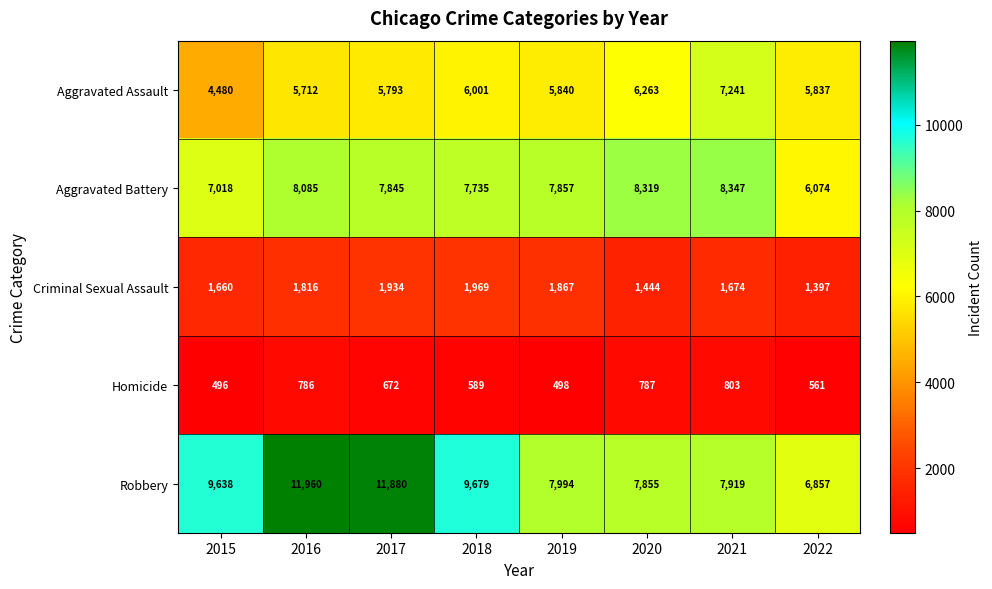

Which series changed the most between 2017 and 2018?

Robbery